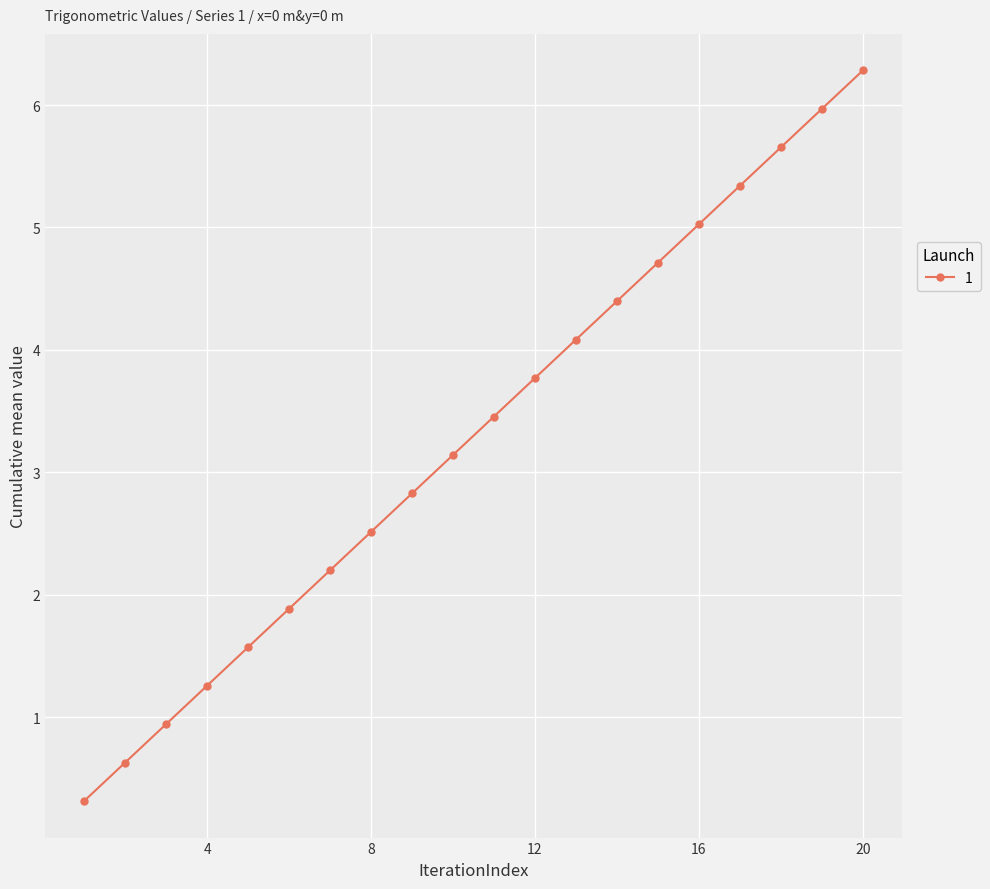

What is the value of the 15th point from the left?

4.7